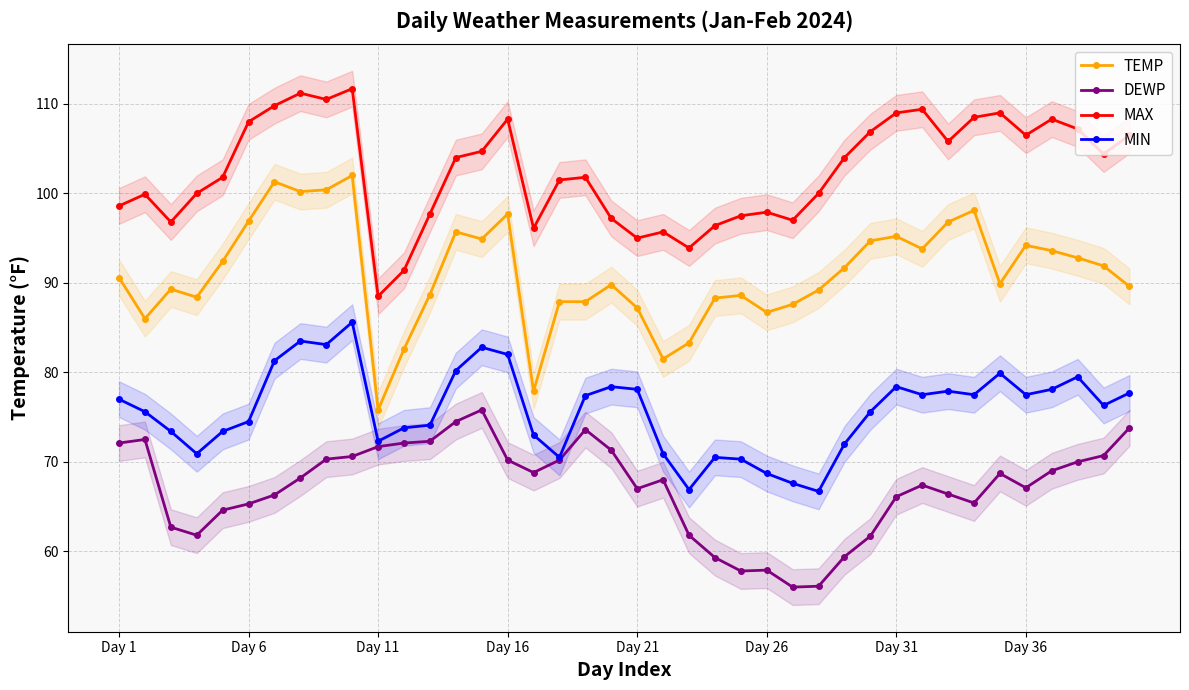

At 16, list the series in order from largest to smallest.

MAX, TEMP, MIN, DEWP